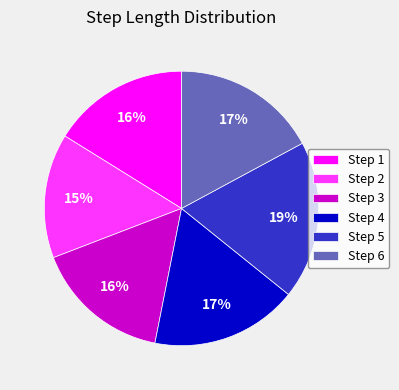

To the nearest percent, what is the average slice percentage?

17%